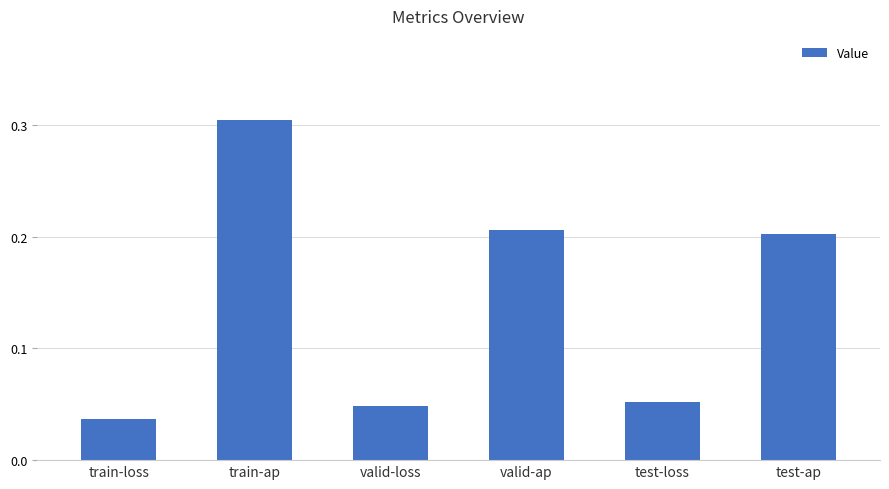

Are the bars grouped side by side (vs. stacked)?

No